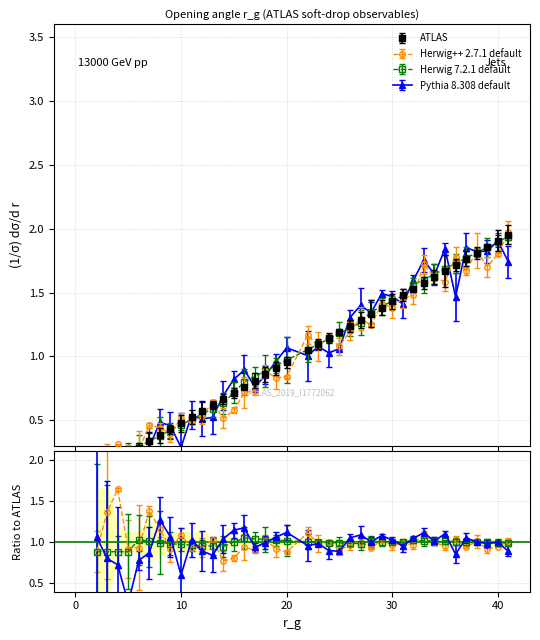

At how many categories does at least one series exceed 1?

20